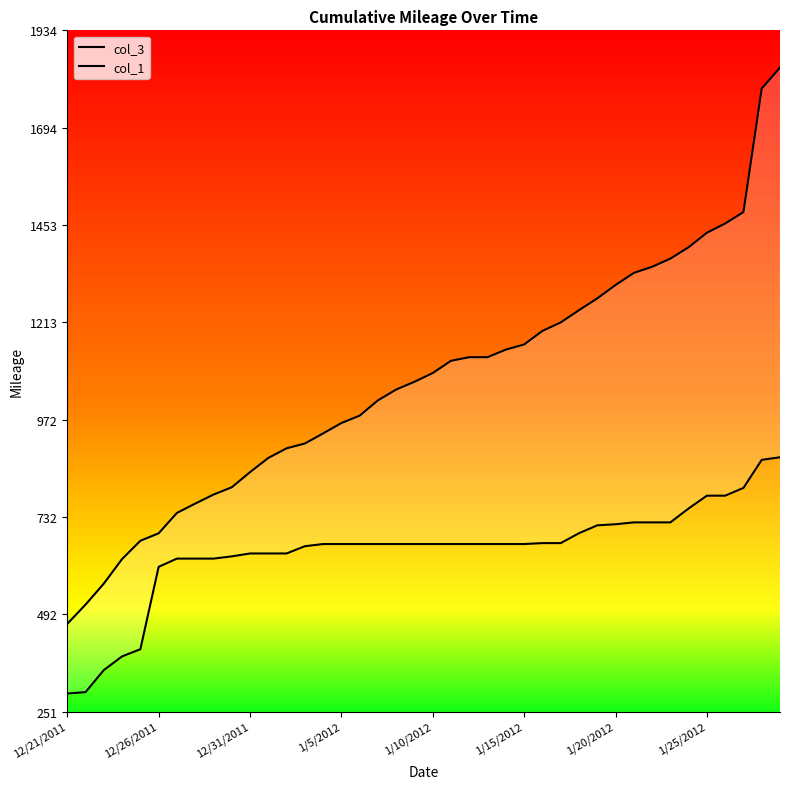

The col_3 series shows 1903.7 at 29. True or false?

False